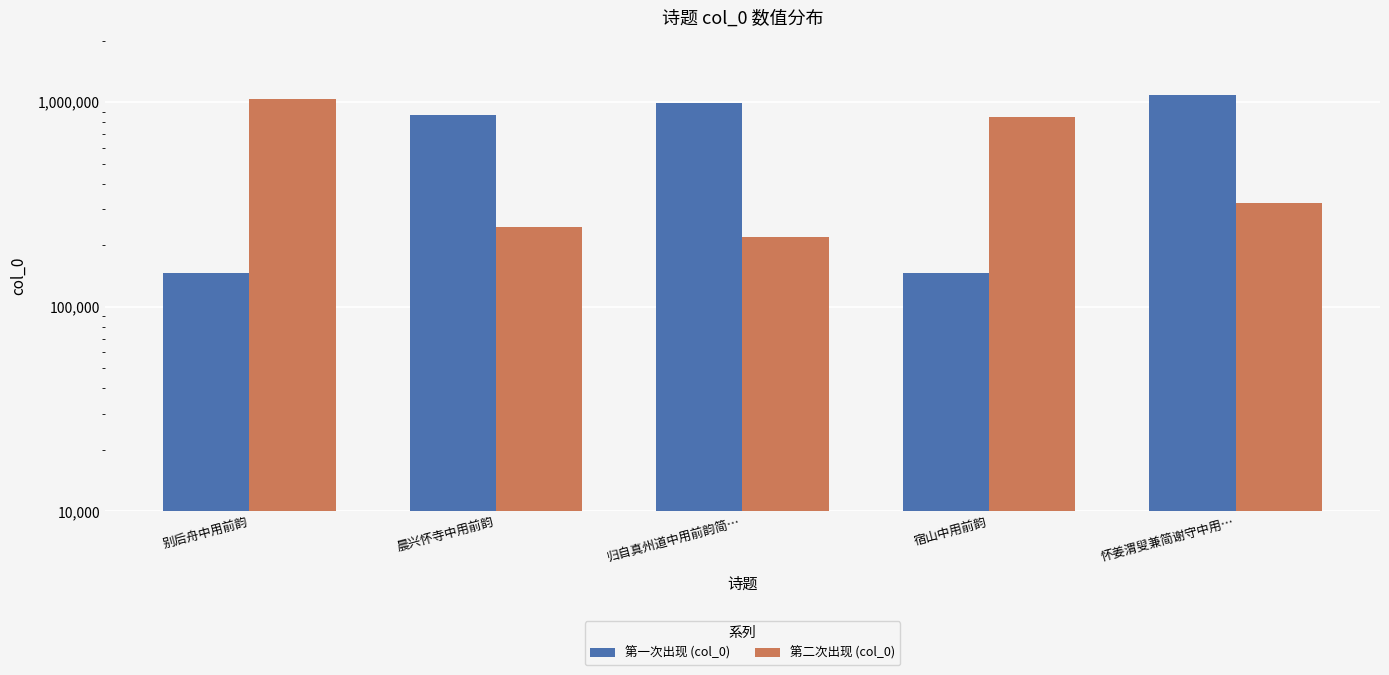

Reading left to right, transcribe all the data shown in this chart.

第一次出现 (col_0): 别后舟中用前韵=146986	晨兴怀寺中用前韵=867720	归自真州道中用前韵简…=993781	宿山中用前韵=146269	怀姜渭叟兼简谢守中用…=1084389
第二次出现 (col_0): 别后舟中用前韵=1033468	晨兴怀寺中用前韵=244399	归自真州道中用前韵简…=219131	宿山中用前韵=851348	怀姜渭叟兼简谢守中用…=321329